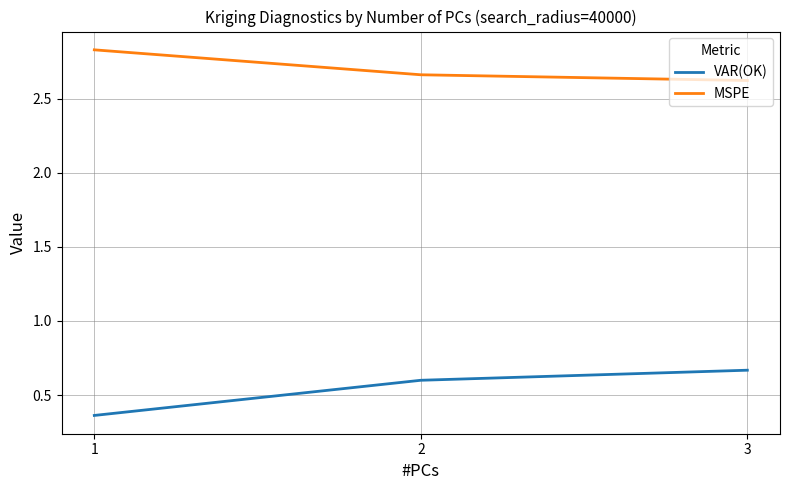

The value of VAR(OK) at 3 is 0.2. True or false?

False